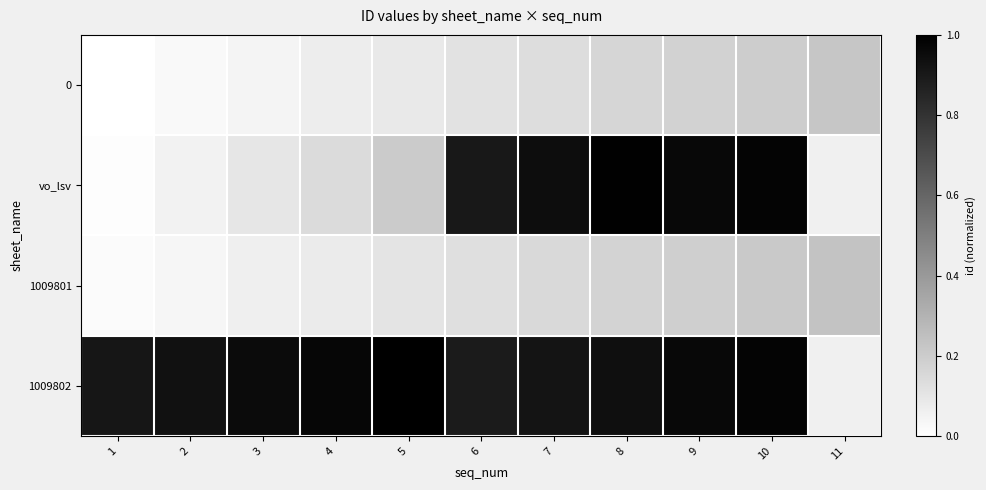

Between 3 and 8, which series saw the biggest shift?

vo_lsv